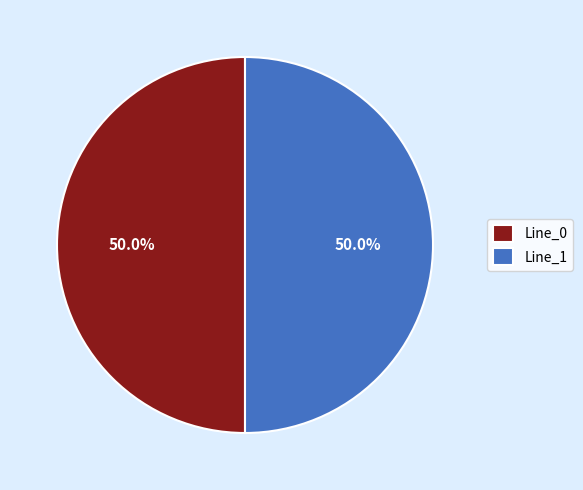

What percentage is NOT represented by Line_1?

50.0%